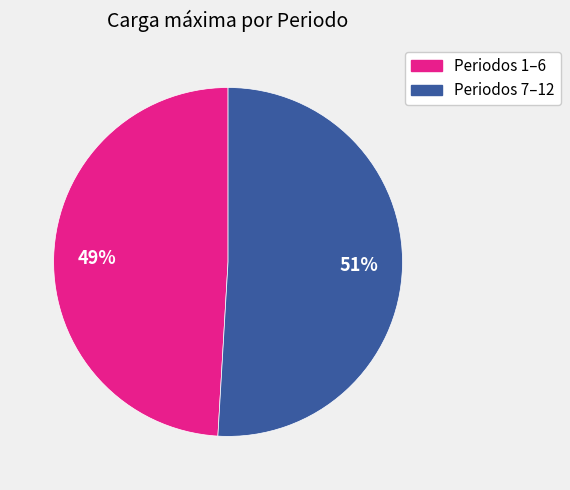

Is there any slice that represents more than half of the pie?

Yes